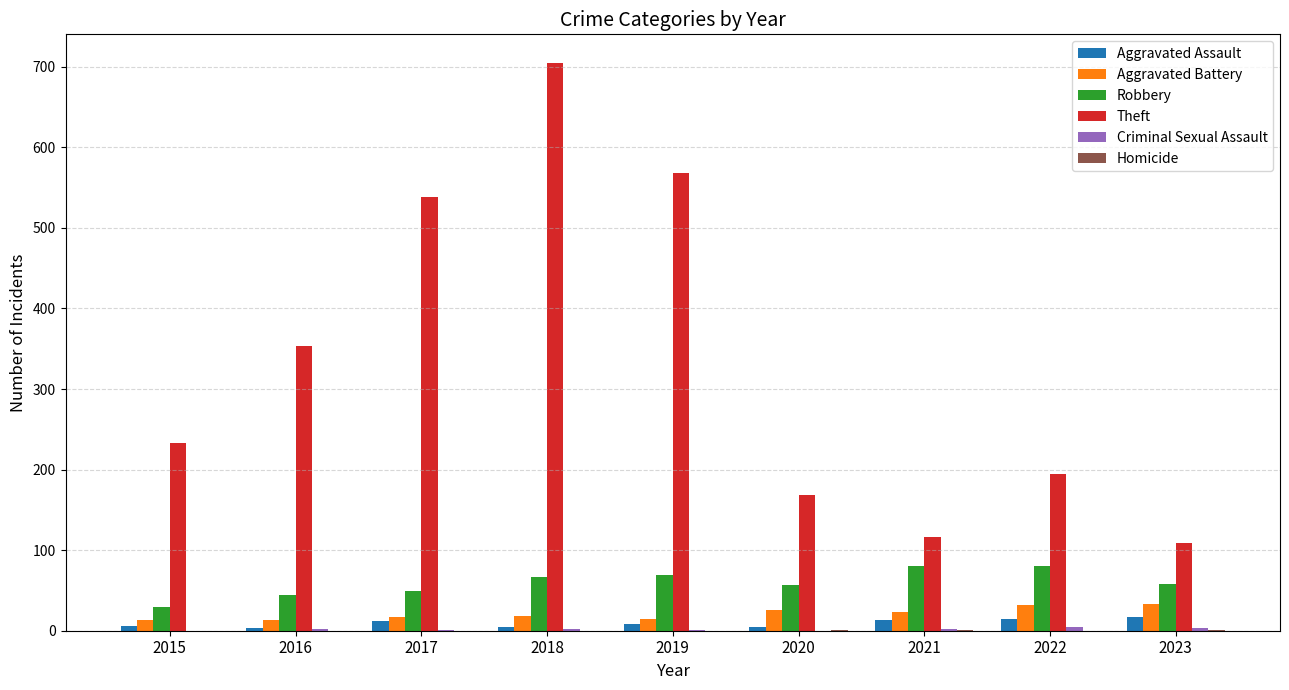

What value does the Theft series have at 2022, to the nearest 50?

200